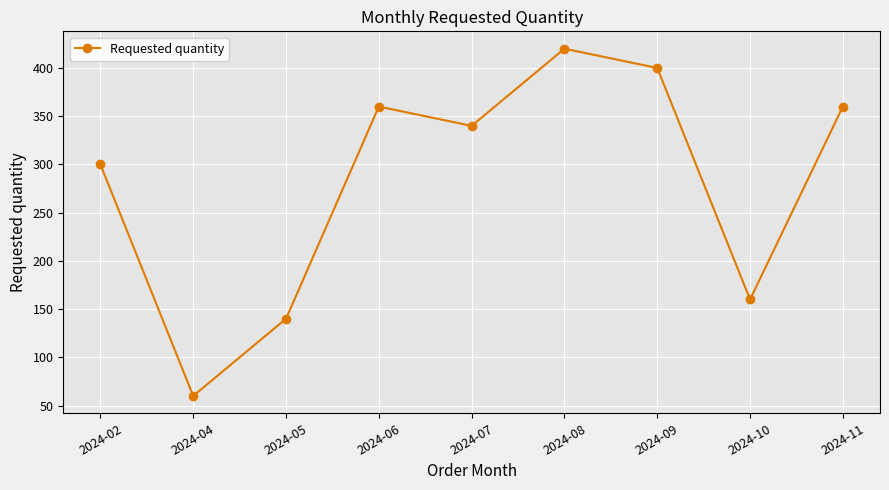

Does the chart have visible grid lines?

Yes